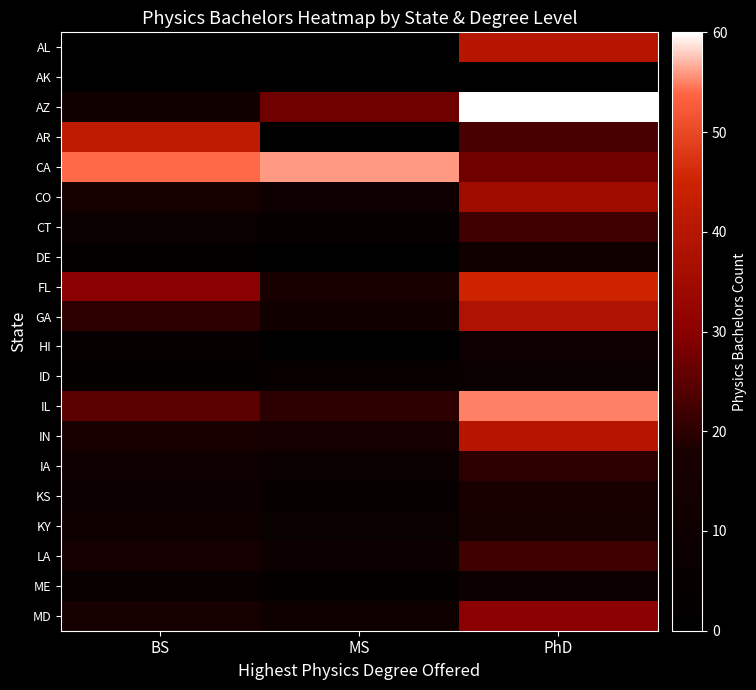

Which series has the largest range (max minus min)?

AZ